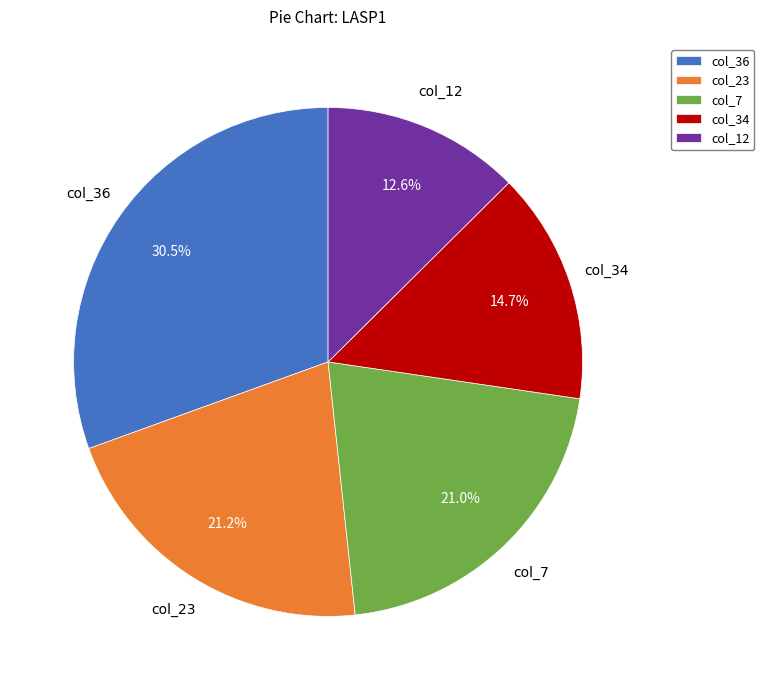

Approximately how many times larger is the value at col_12 compared to col_23?

0.6